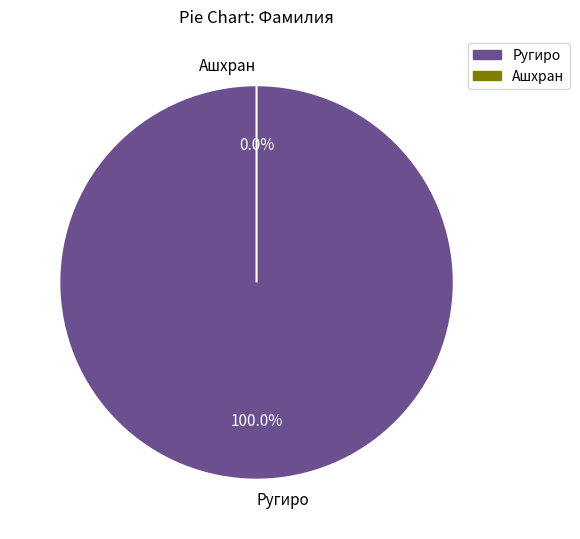

What is the change in value from Ругиро to Ашхран?

-45345345344